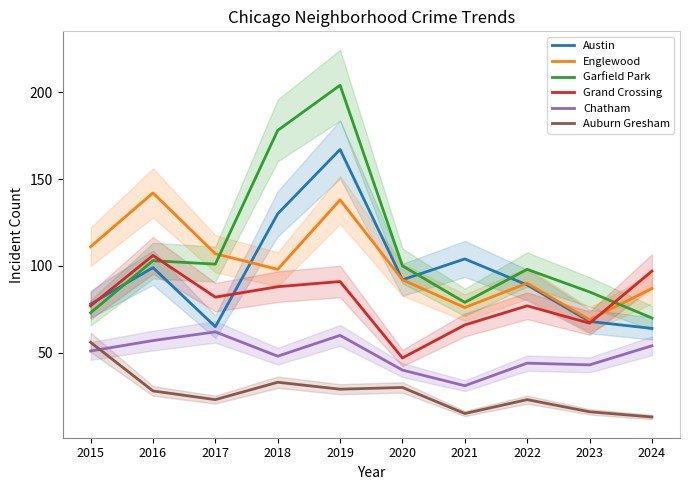

Is the value of Englewood at 2017 greater than the value of Grand Crossing at 2020?

Yes